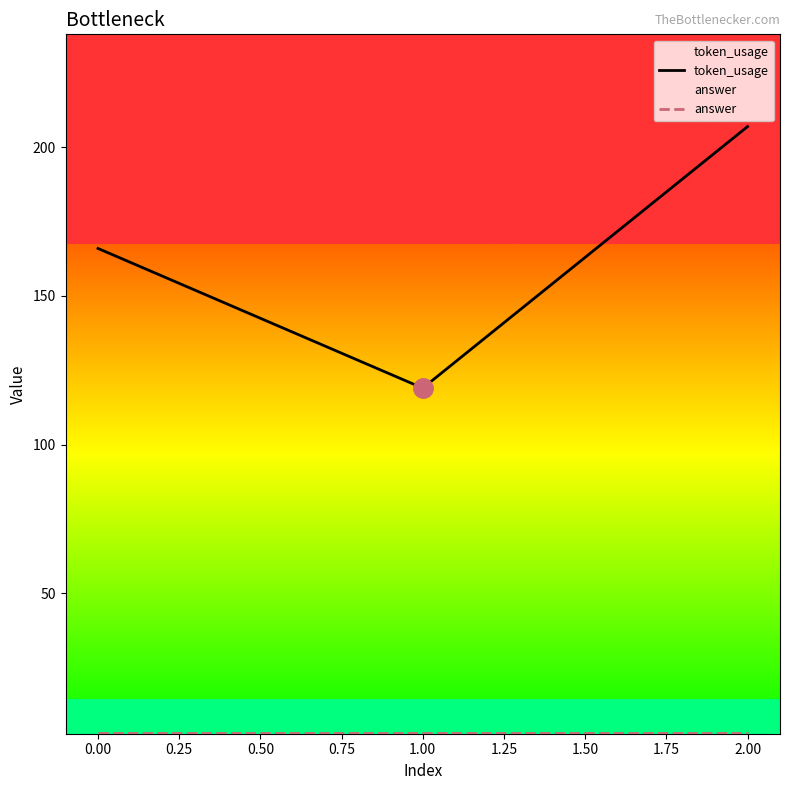

Does the chart have visible grid lines?

No